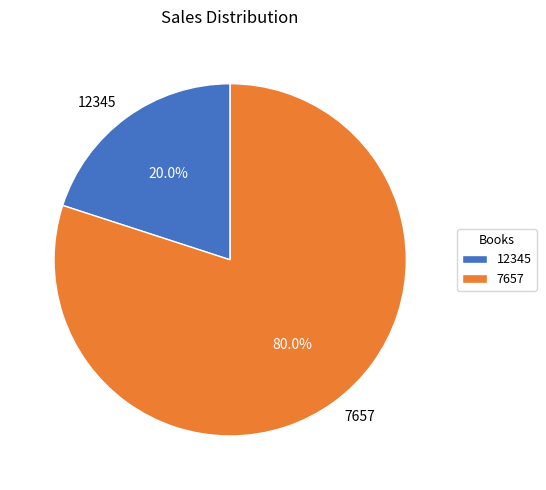

The 12345 slice represents 28% of the pie. True or false?

False